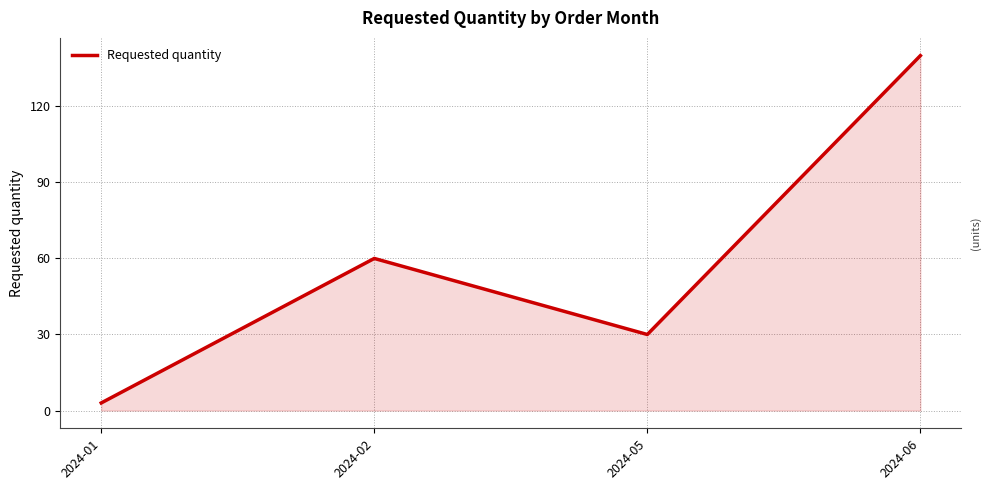

The value at 2024-02 is 78. True or false?

False